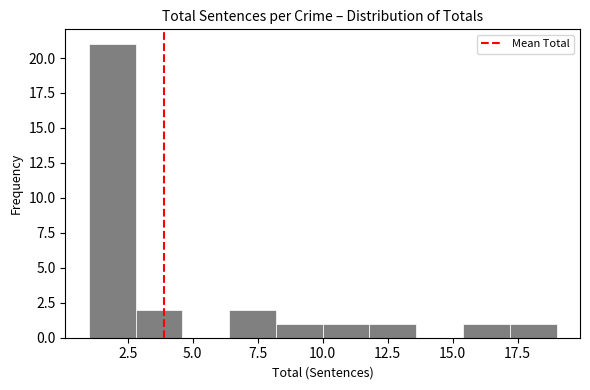

Around what value on the x-axis is the tallest bar? Give the approximate position of its centre, as read against the axis.

2.0